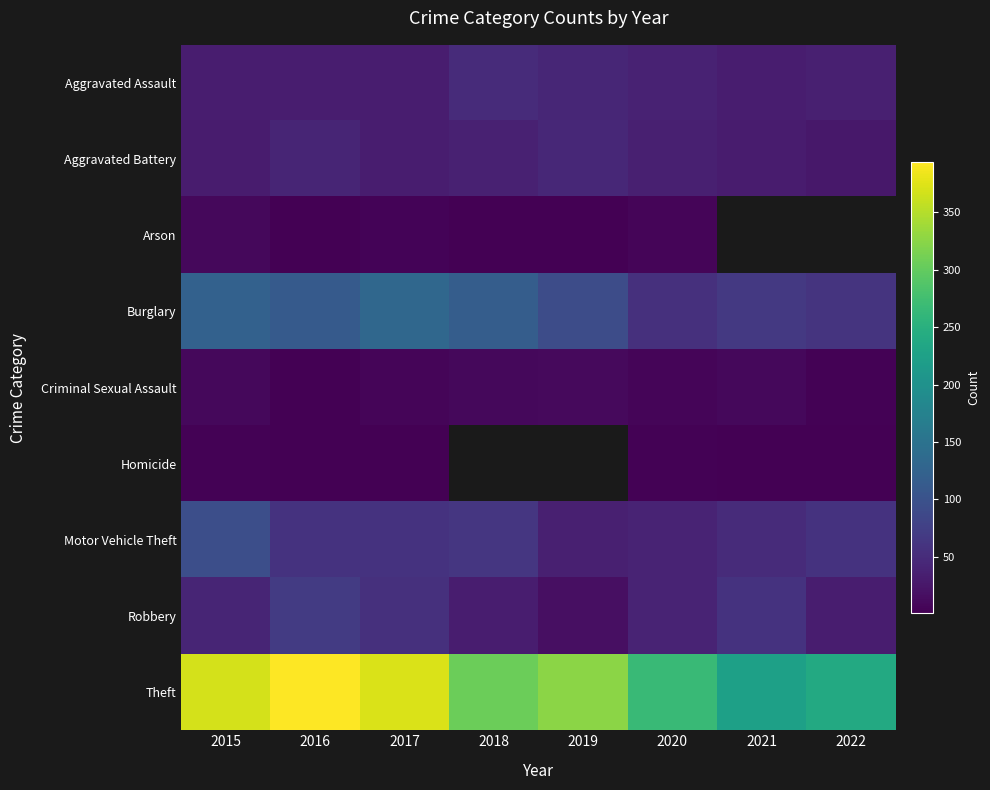

How many data points does each series have?

8